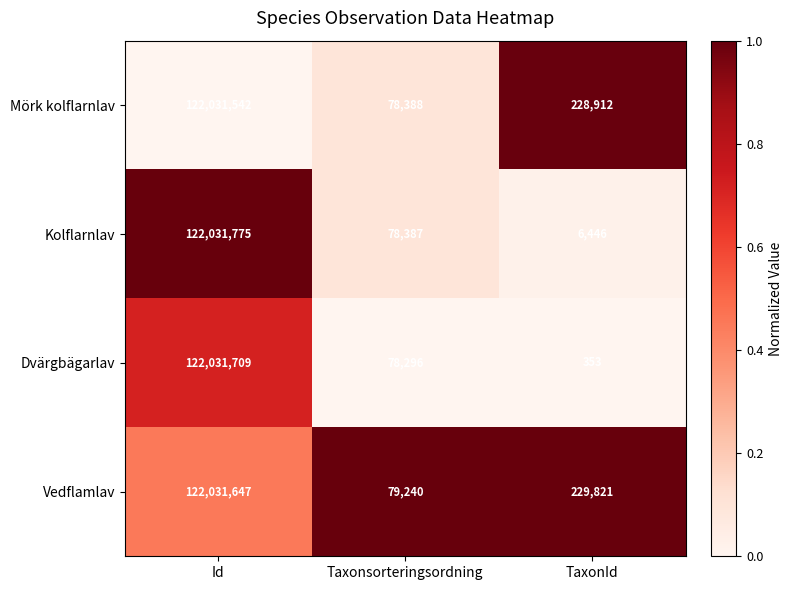

Is it true that Dvärgbägarlav equals 122031709 at Id?

True